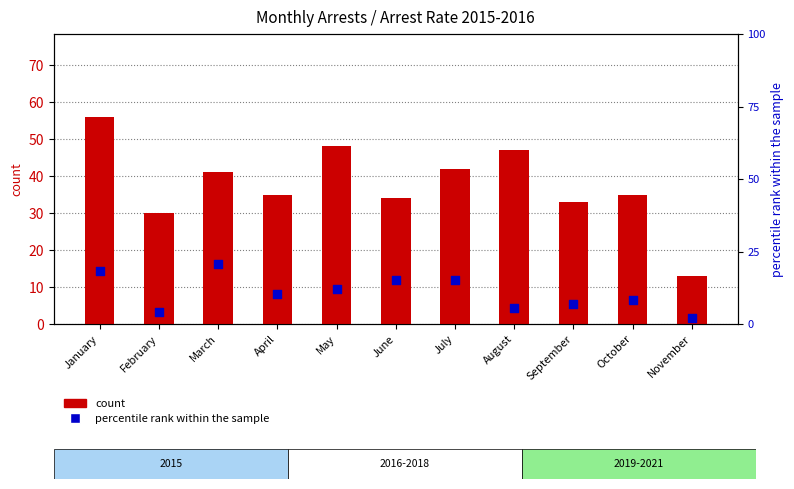

At how many categories does at least one series exceed 7?

11